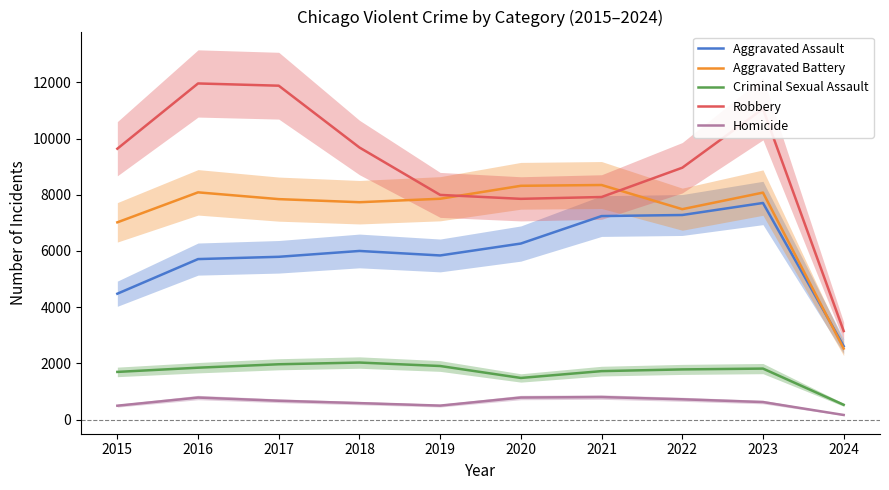

At which label does Homicide first exceed 672?

2016